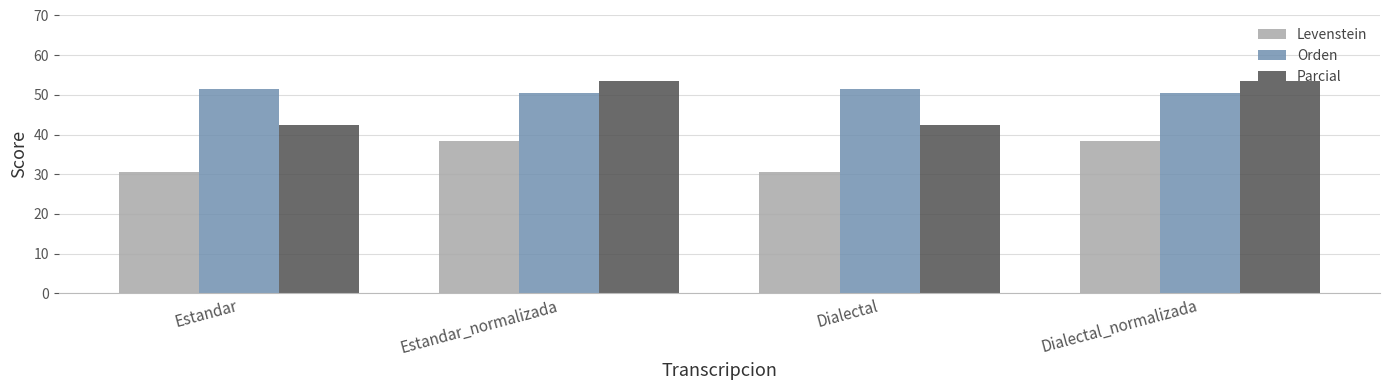

Are the bars horizontal?

No